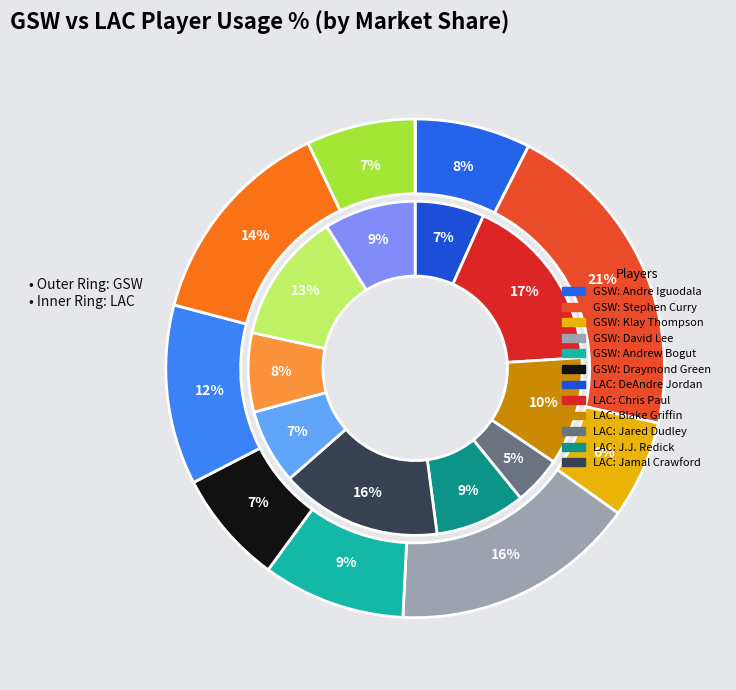

What is the total percentage of 8 and 3?

23.0%